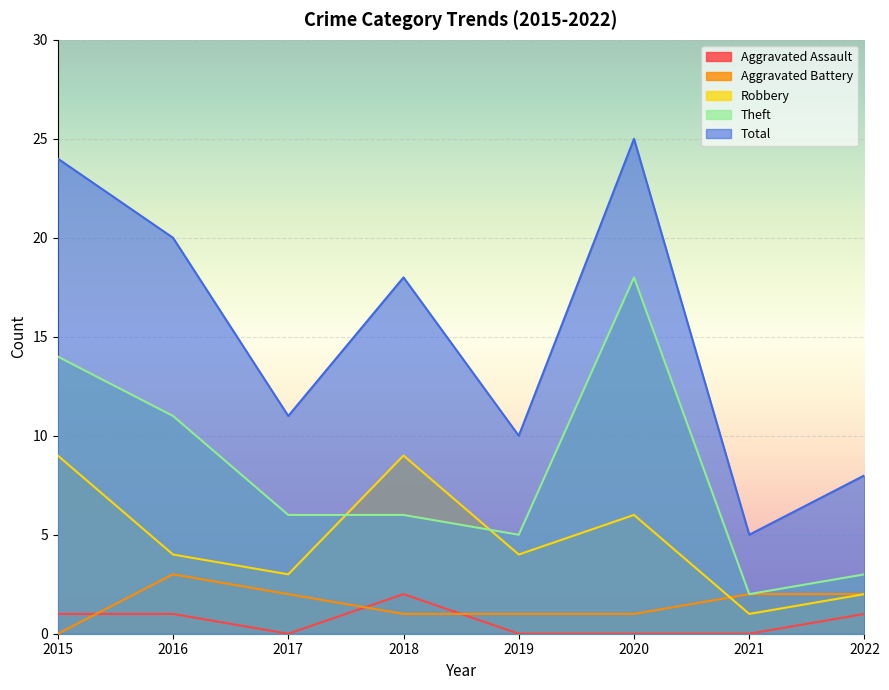

What is the value of the Robbery point at the 8th from the left?

2